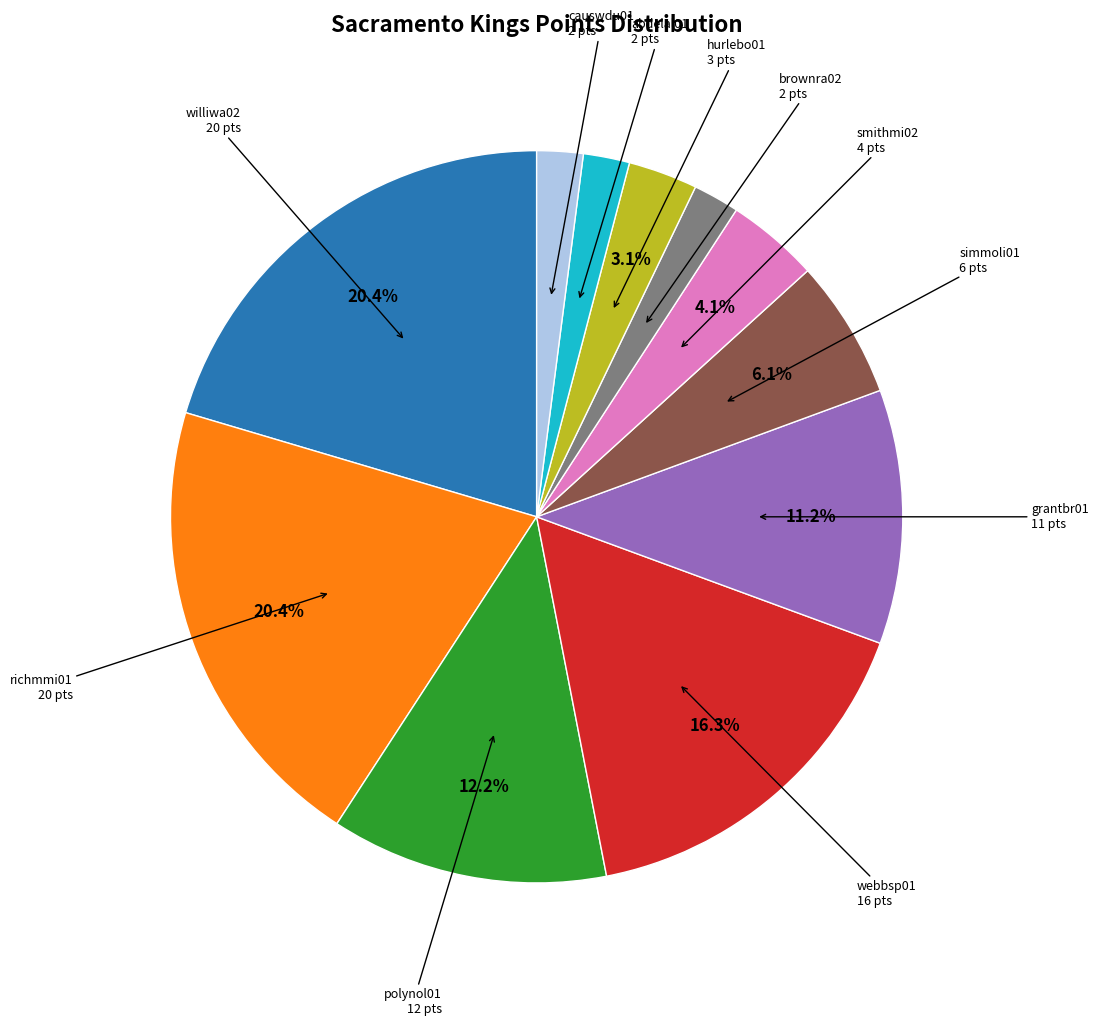

Does any single category account for the majority?

No